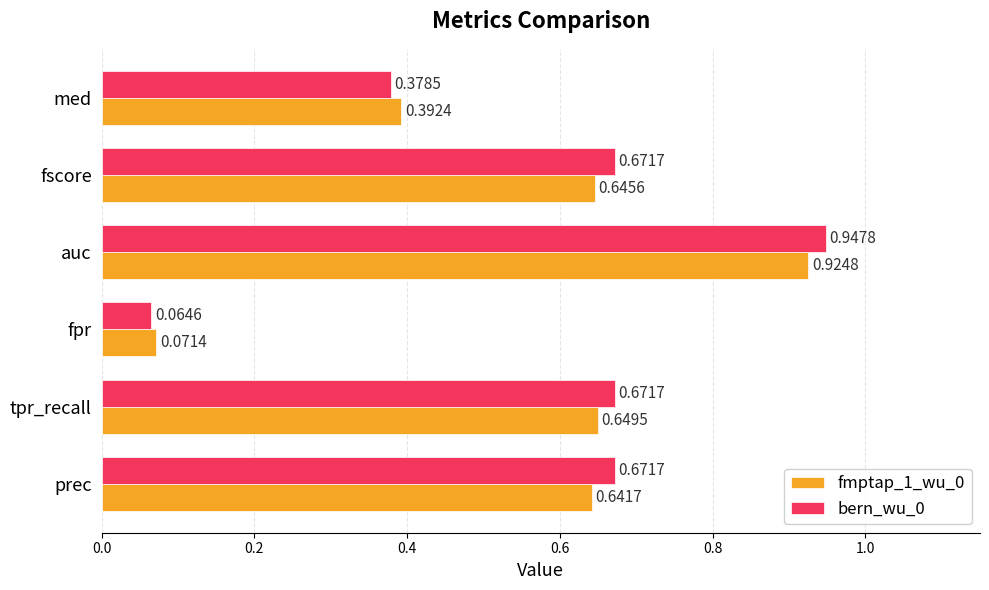

List the labels in order of fmptap_1_wu_0 value, smallest first.

fpr, med, prec, fscore, tpr_recall, auc